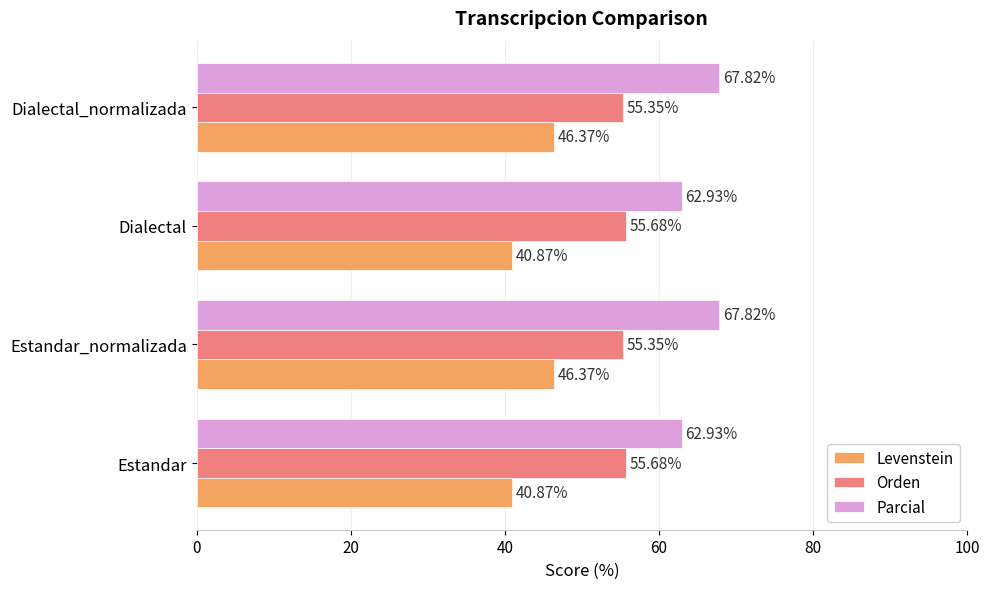

How many categories are shown in the chart?

4